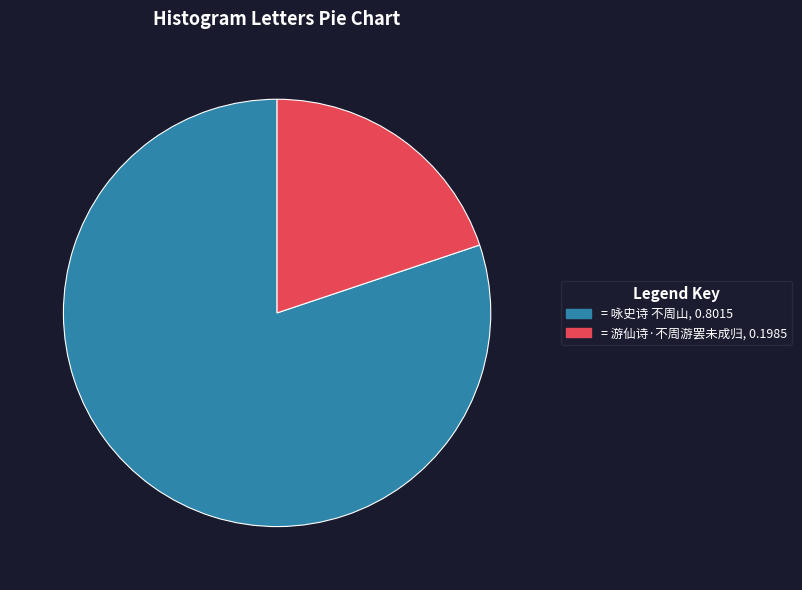

Does any single category account for the majority?

Yes